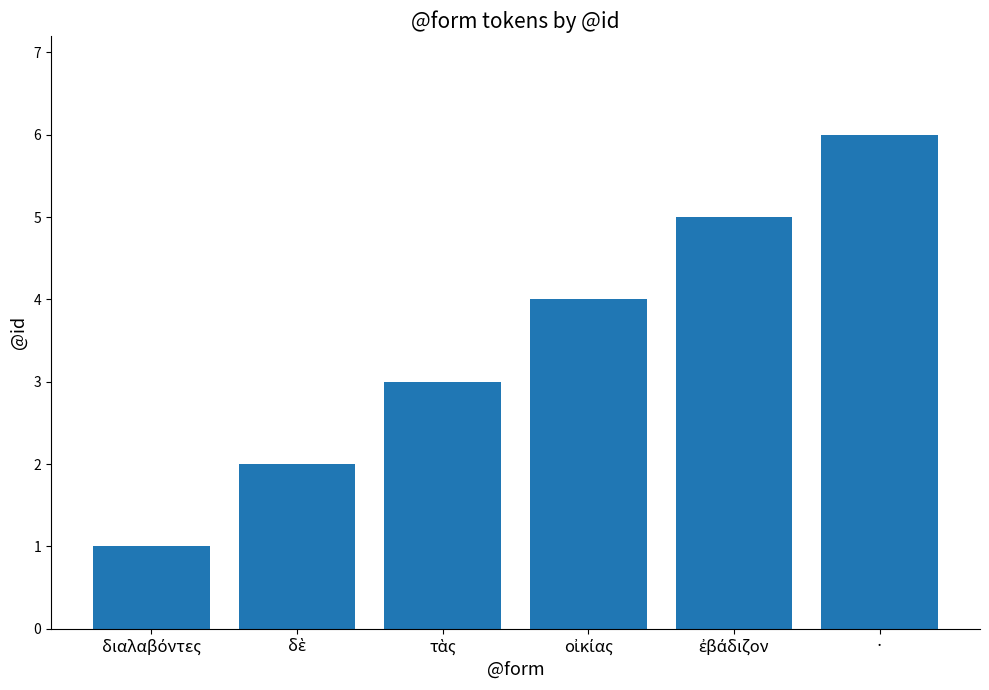

The value at · is 6. True or false?

True